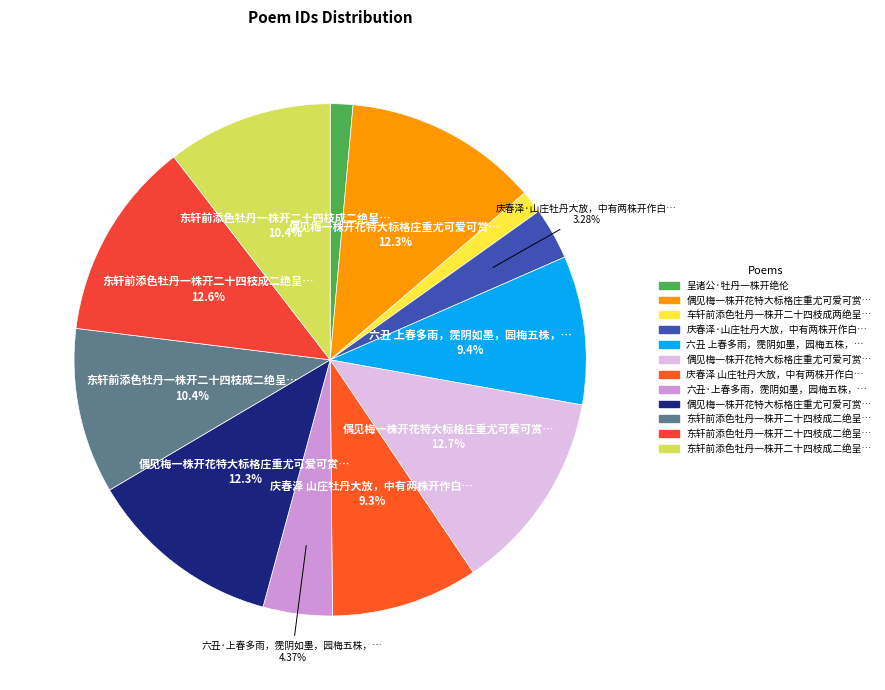

Count the number of slices in the pie.

12